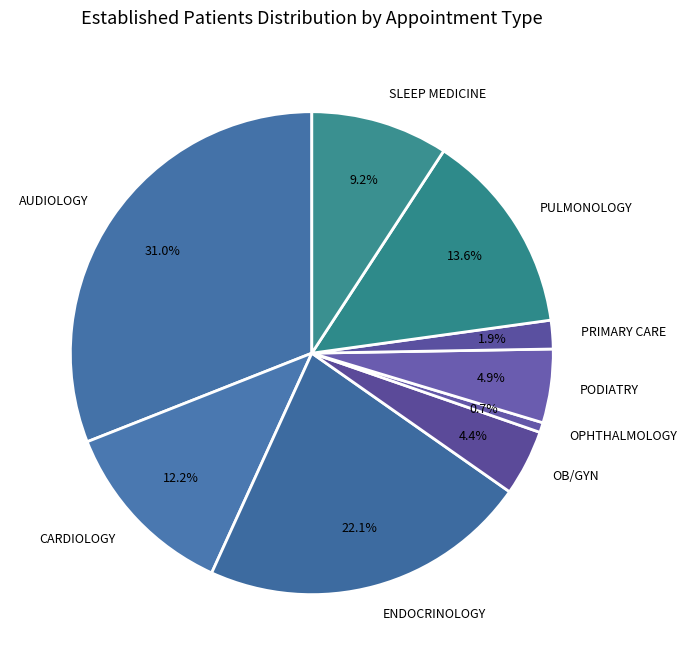

Rank the categories by value from highest to lowest.

AUDIOLOGY, ENDOCRINOLOGY, PULMONOLOGY, CARDIOLOGY, SLEEP MEDICINE, PODIATRY, OB/GYN, PRIMARY CARE, OPHTHALMOLOGY